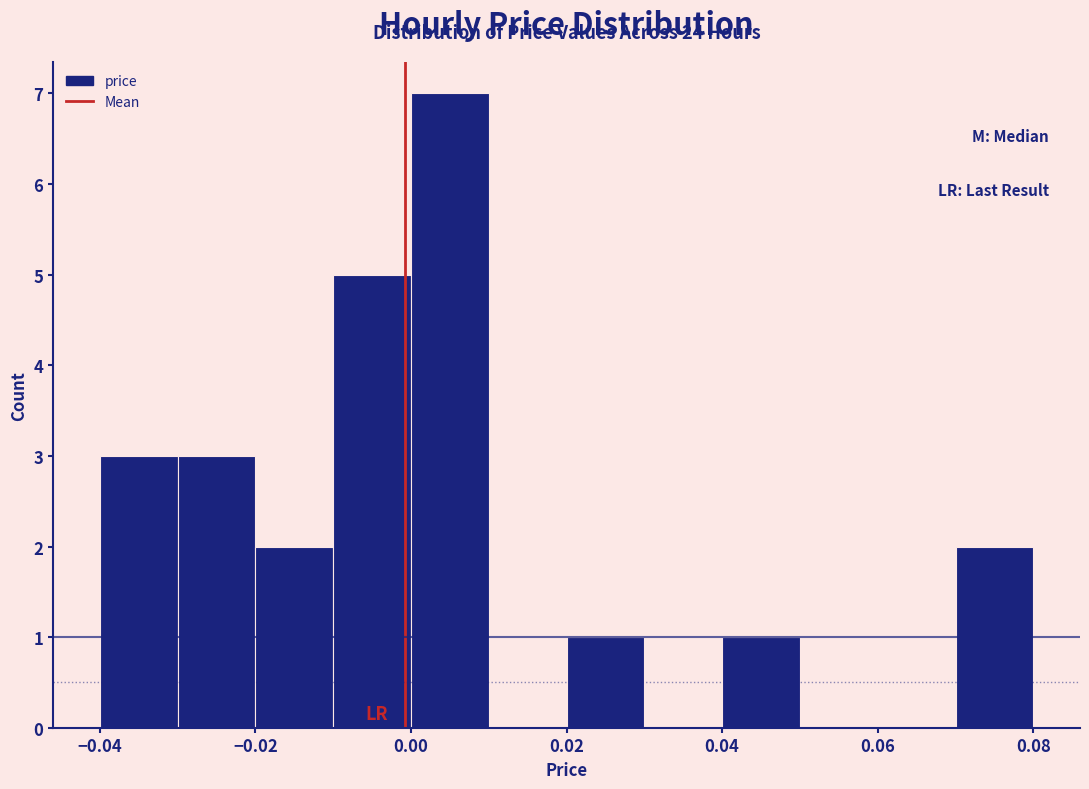

Which range on the x-axis has the tallest bar?

0.00 to 0.01